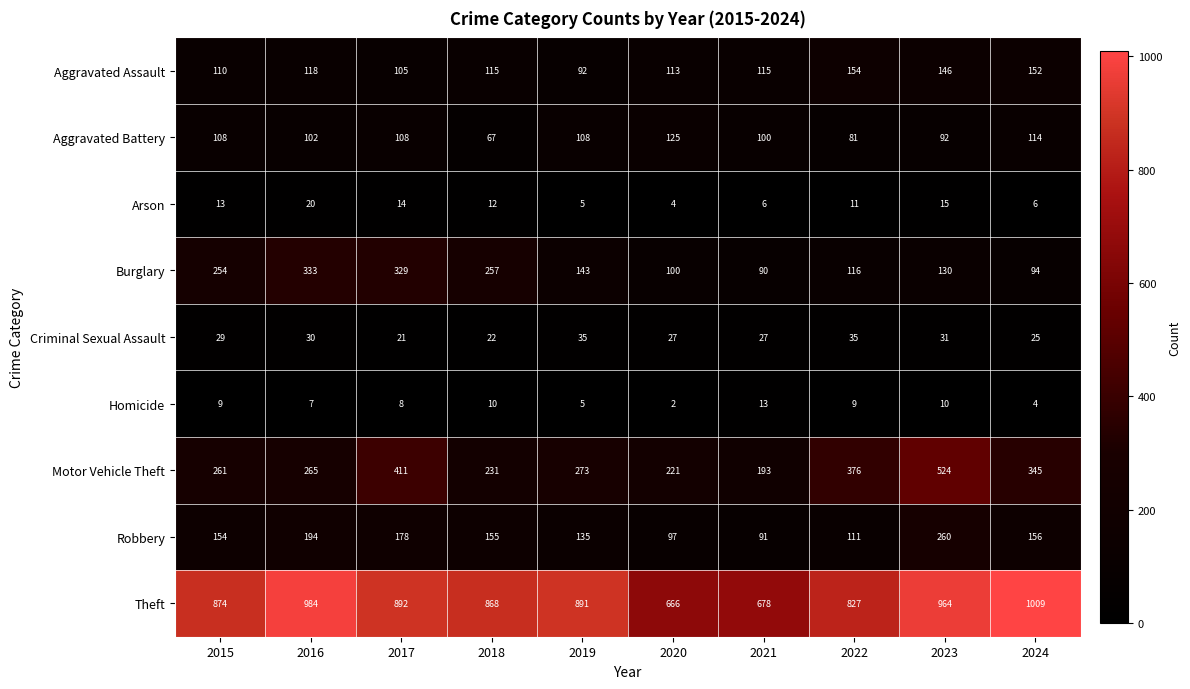

The Arson series shows 14 at 2017. True or false?

True